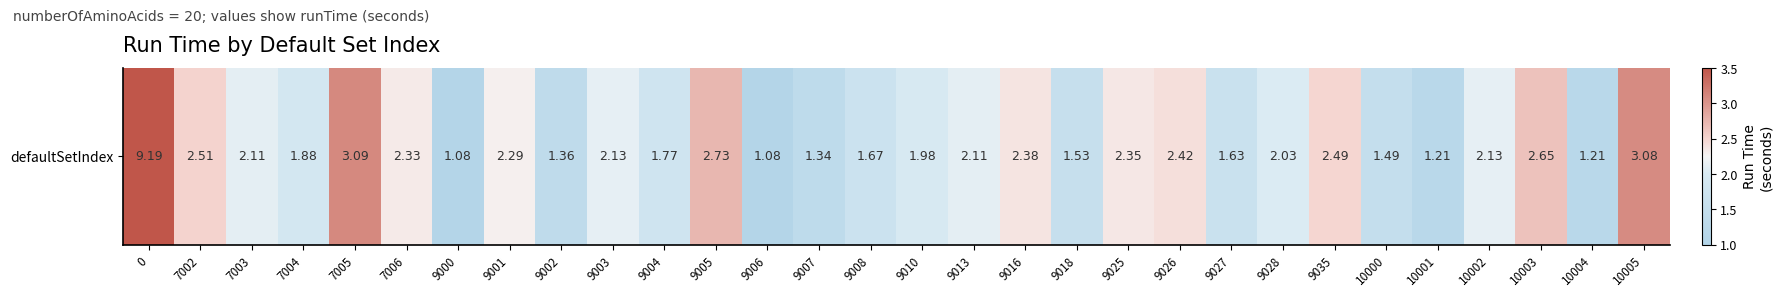

What is the average value?

2.2